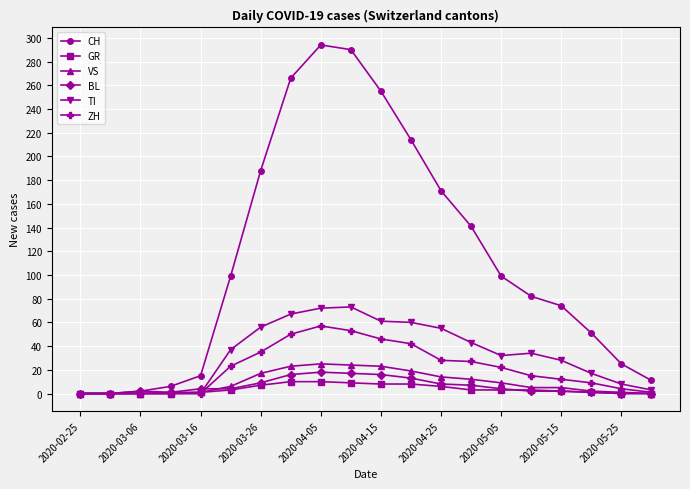

Which series has the largest total across all categories?

CH